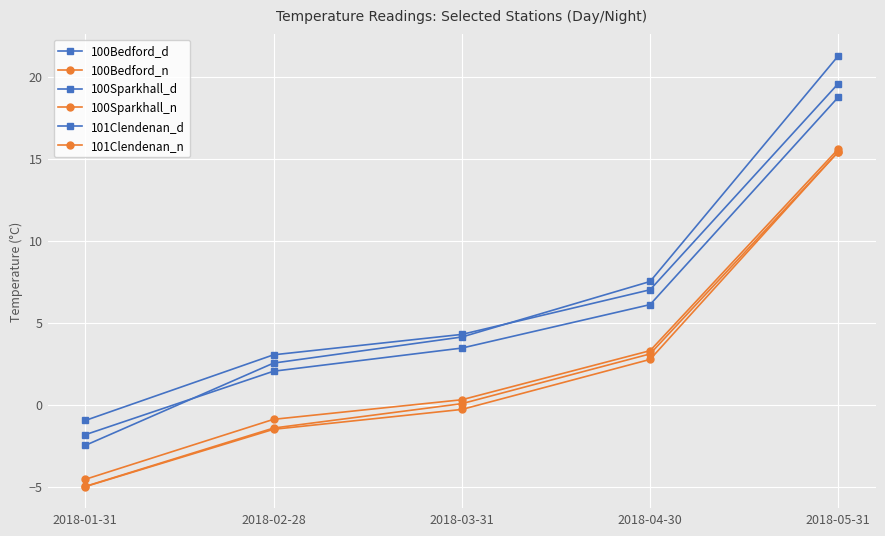

Reading left to right, what are all the values shown in this chart?

100Bedford_d: -2.5	2.5	4.1	7.5	21.3
100Bedford_n: -5.0	-1.5	-0.3	2.8	15.4
100Sparkhall_d: -1.0	3.0	4.3	7.0	19.6
100Sparkhall_n: -4.6	-0.9	0.3	3.3	15.6
101Clendenan_d: -1.8	2.0	3.4	6.1	18.8
101Clendenan_n: -5.0	-1.4	0.1	3.1	15.4